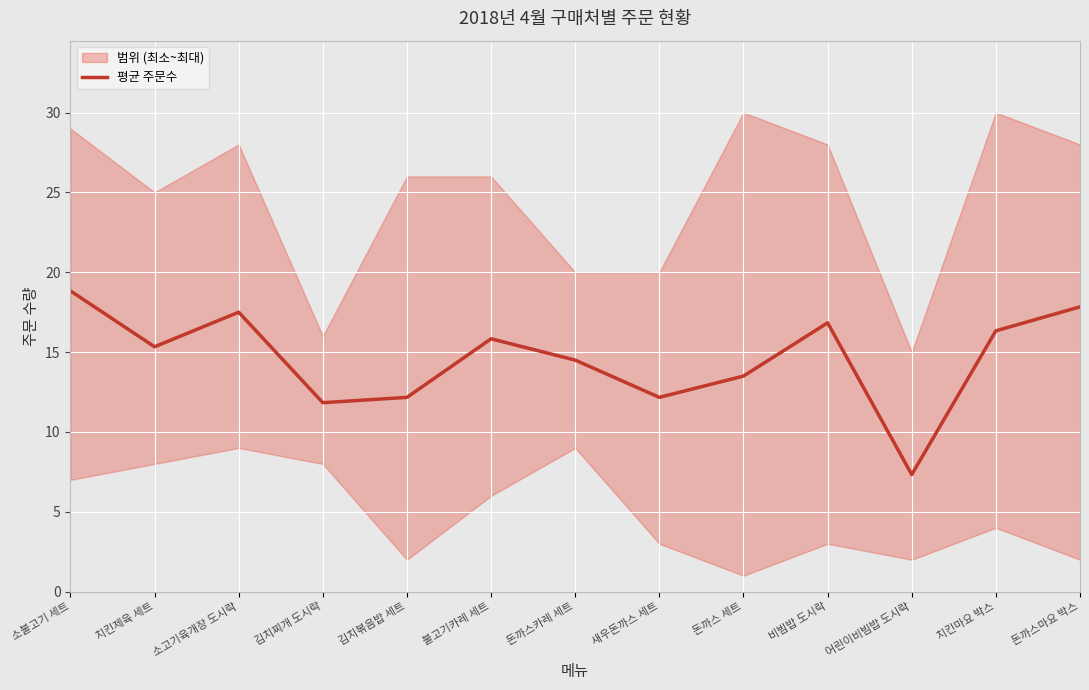

Approximately how many times larger is the value at 돈까스카레 세트 compared to 어린이비빔밥 도시락?

2.0